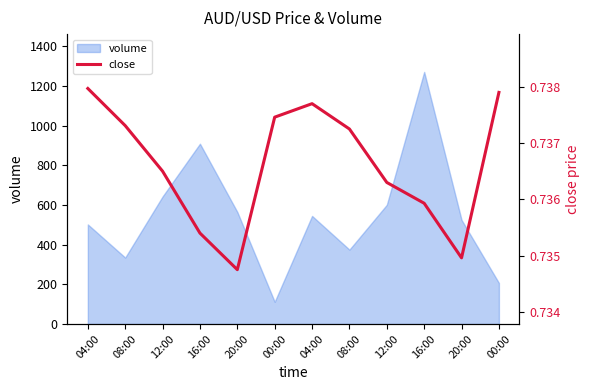

What is the label of the 3rd point from the right?

16:00